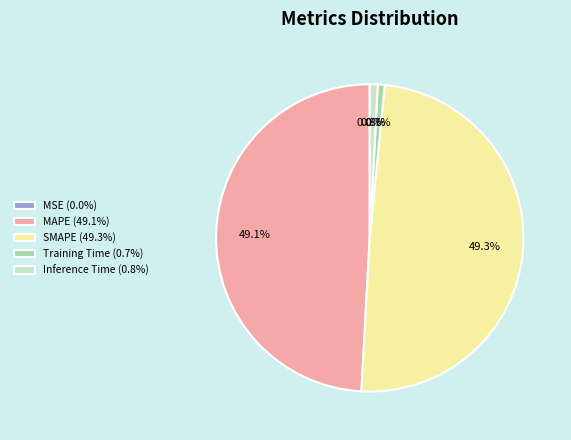

Does SMAPE account for over 50% of the chart?

No